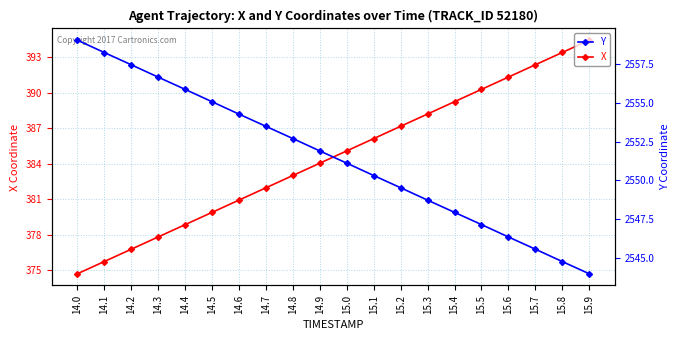

What is the total value across all series at 15.0?

2936.2